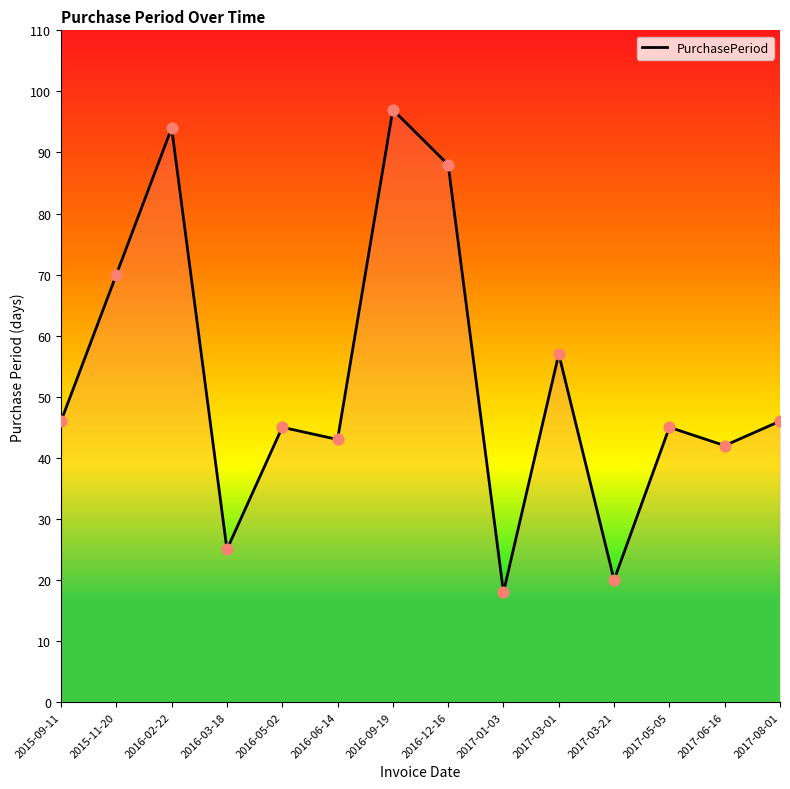

What is the change in value from 2016-03-18 to 2017-06-16?

+17